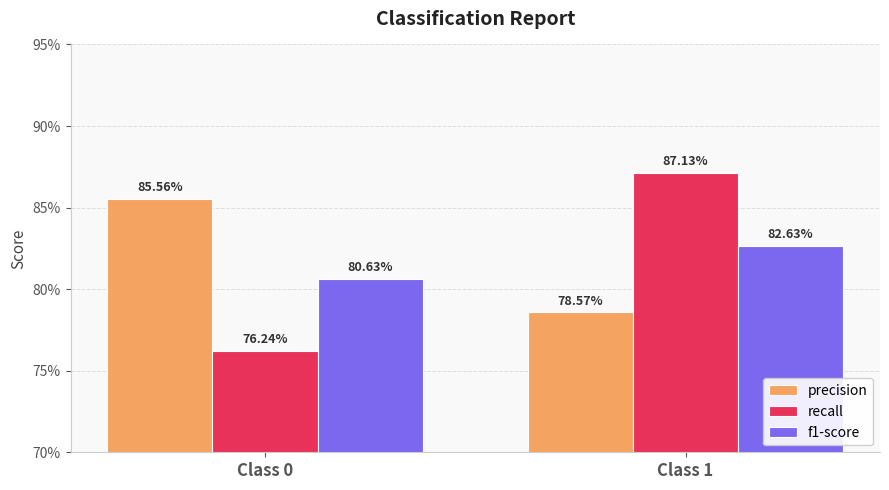

What is the sum of the recall values at Class 1 and Class 0?

1.6